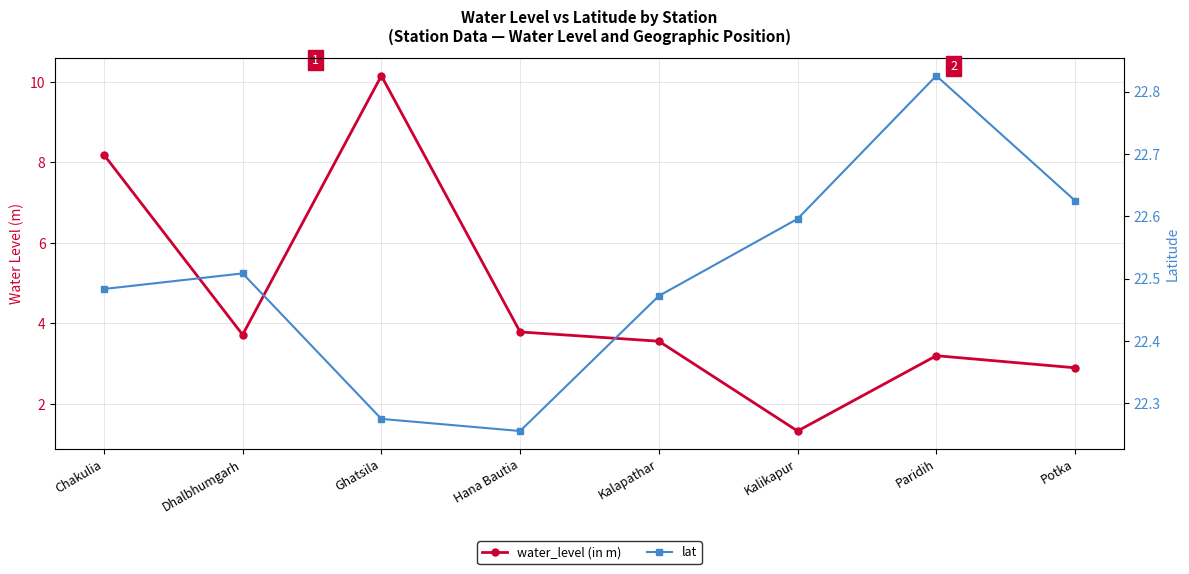

Which series has the widest spread of values?

water_level (in m)